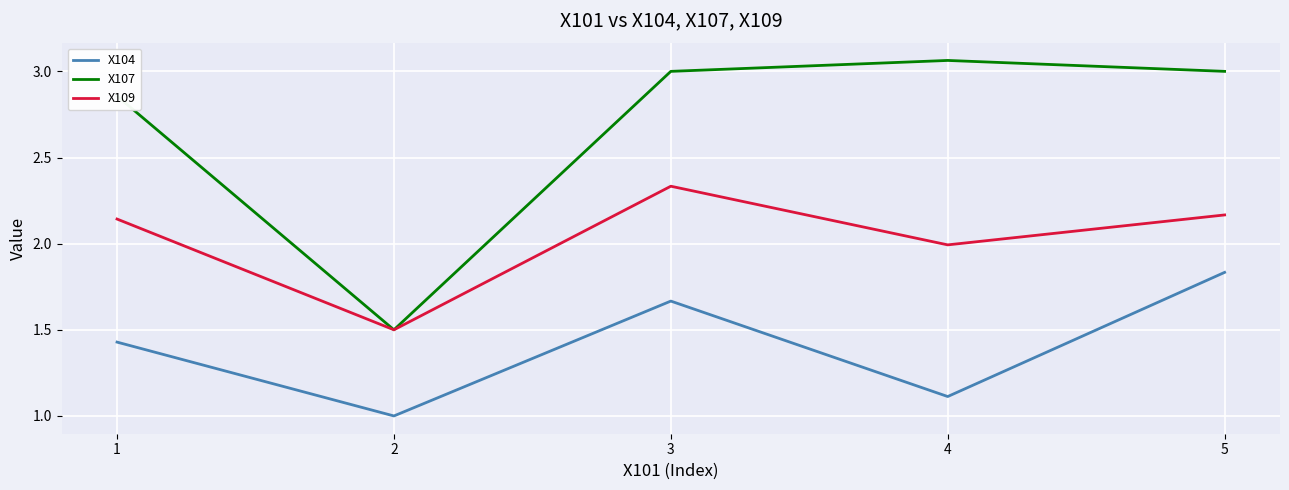

How many series are shown in this chart?

3